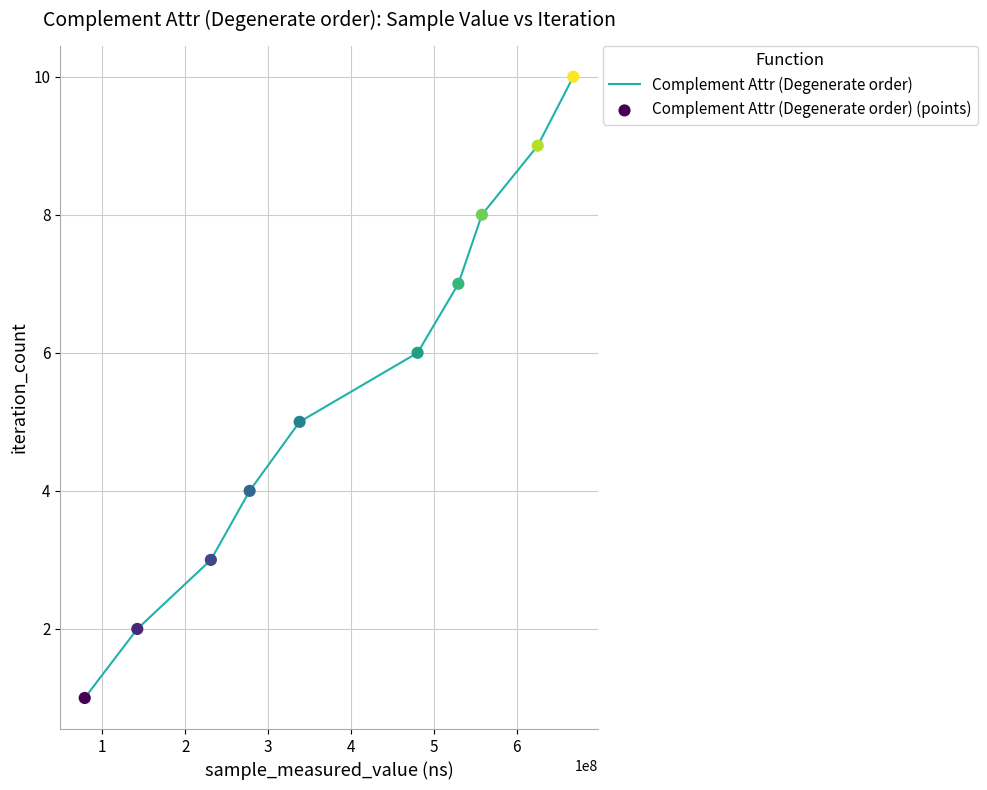

What is the maximum value shown in the chart?

10